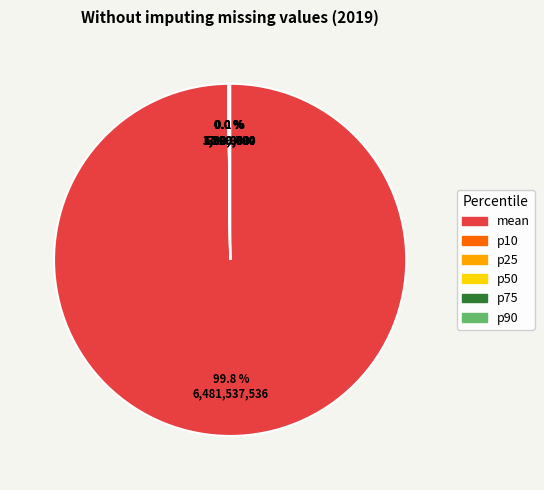

Does any single category account for the majority?

Yes